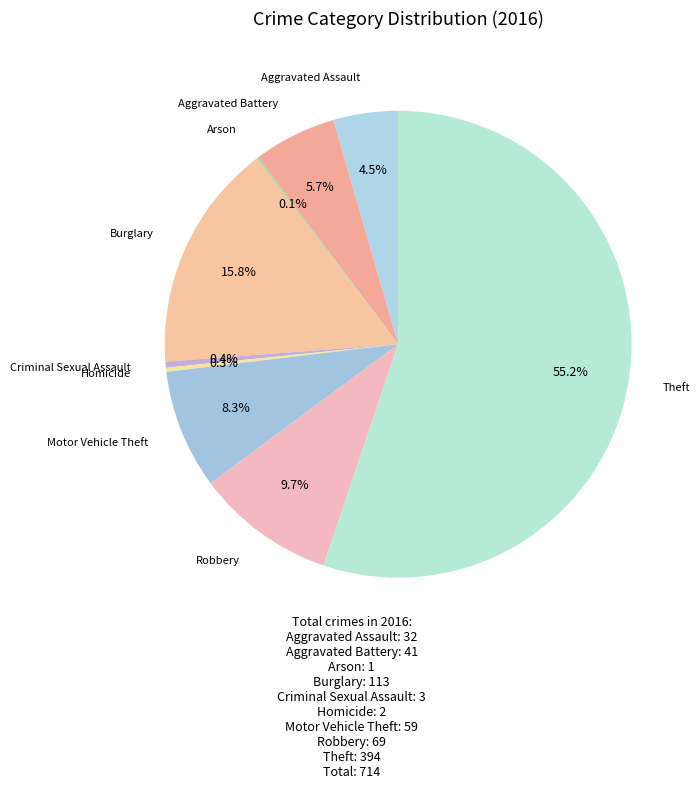

Which slice is the largest?

Theft